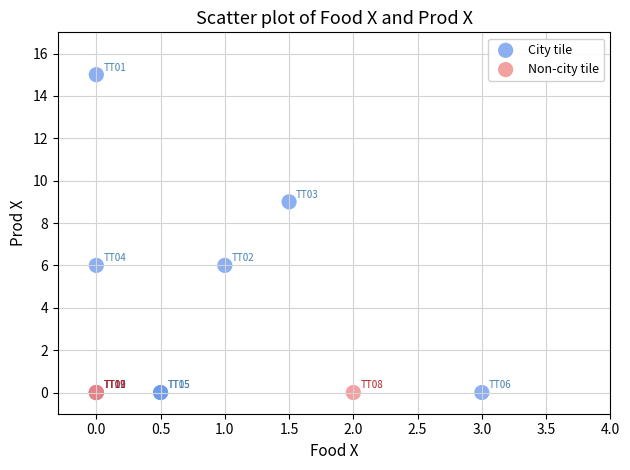

Which series reaches the maximum Y coordinate?

City tile